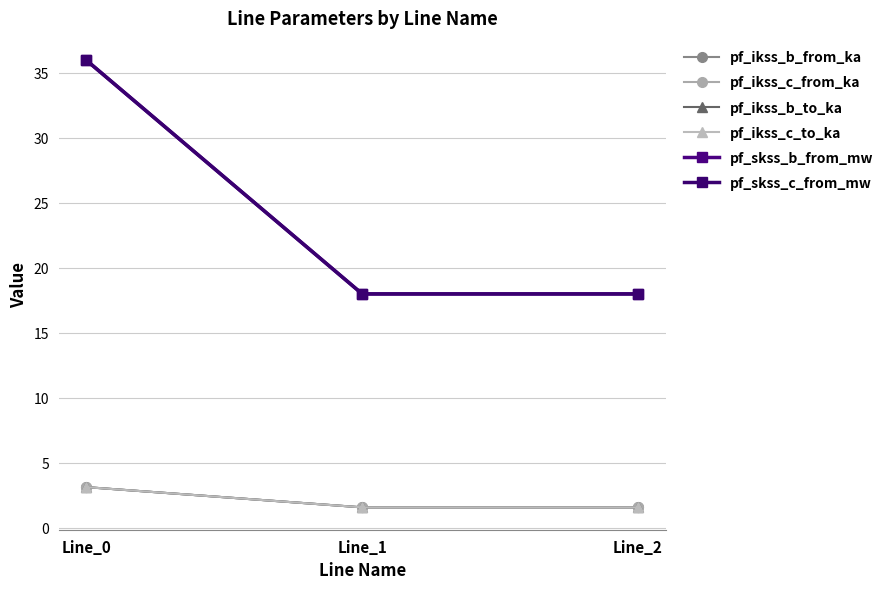

Is this an area chart (filled region under the line)?

No